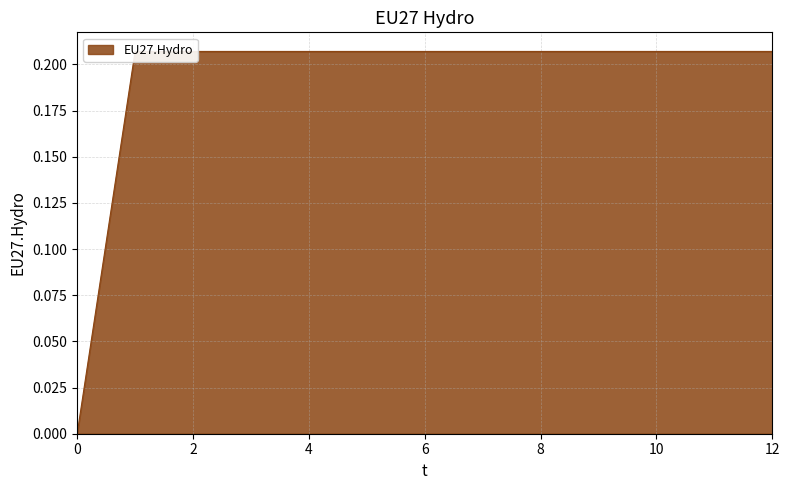

Rank the categories by value from lowest to highest.

0, 1, 2, 3, 4, 5, 6, 7, 8, 9, 10, 11, 12